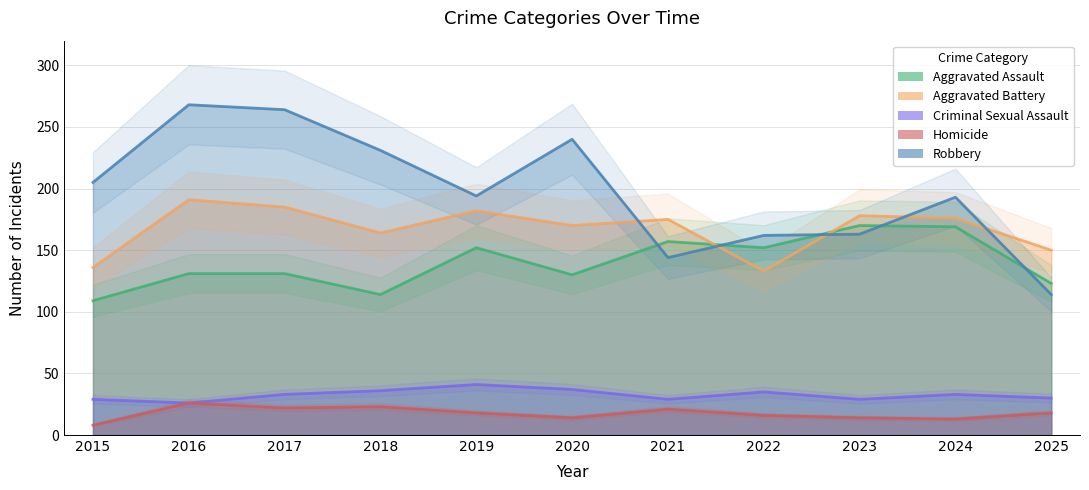

Which series has the widest spread of values?

Robbery